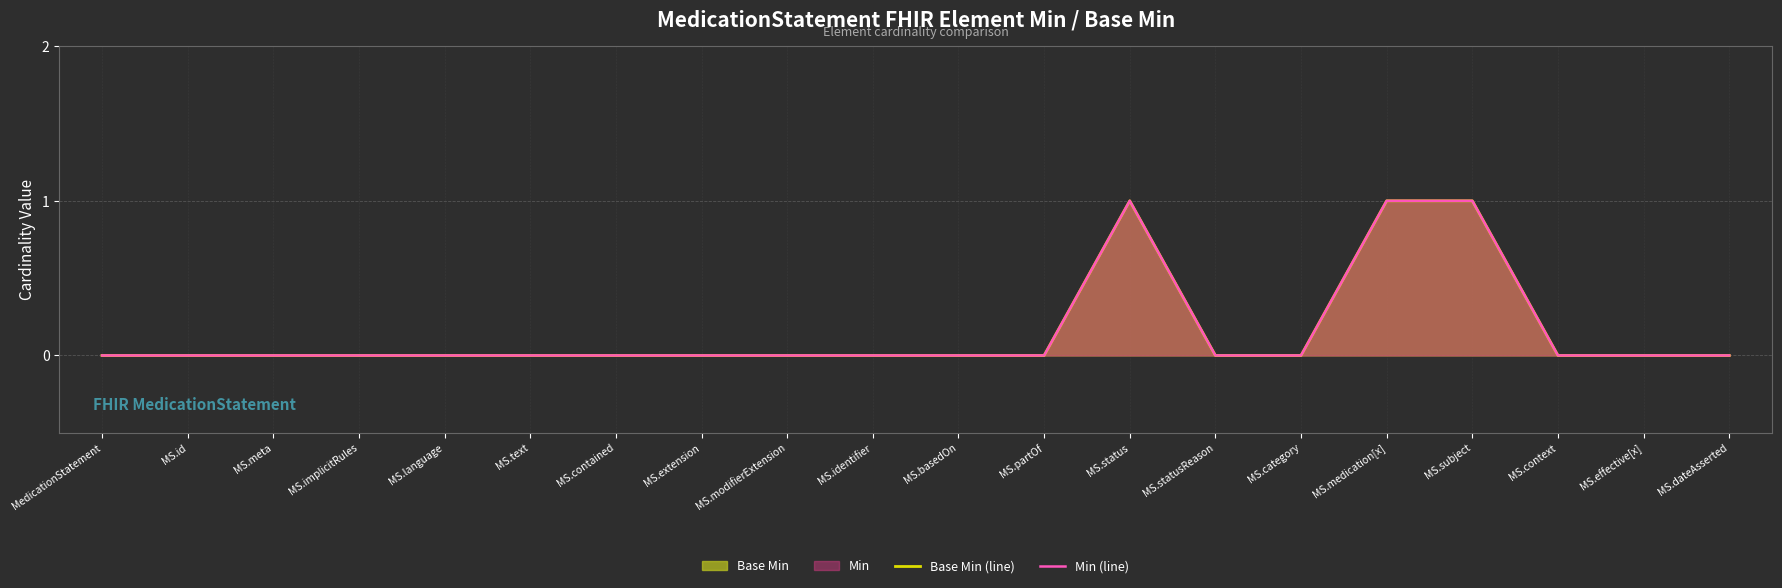

What is the label of the 1st point from the right?

MS.dateAsserted